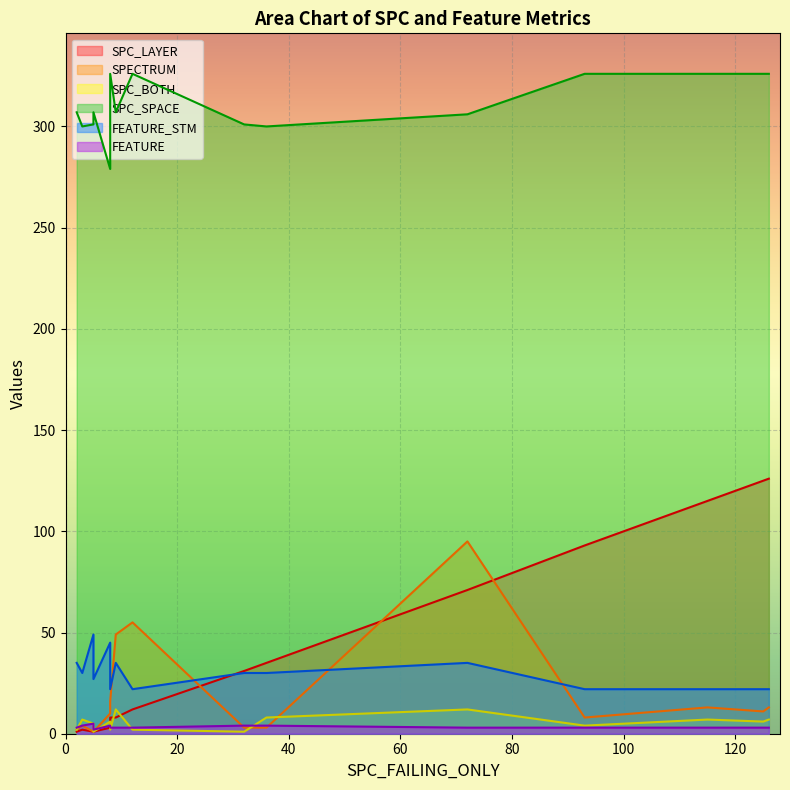

What are all the series names shown in the legend?

SPC_LAYER, SPECTRUM, SPC_BOTH, SPC_SPACE, FEATURE_STM, FEATURE